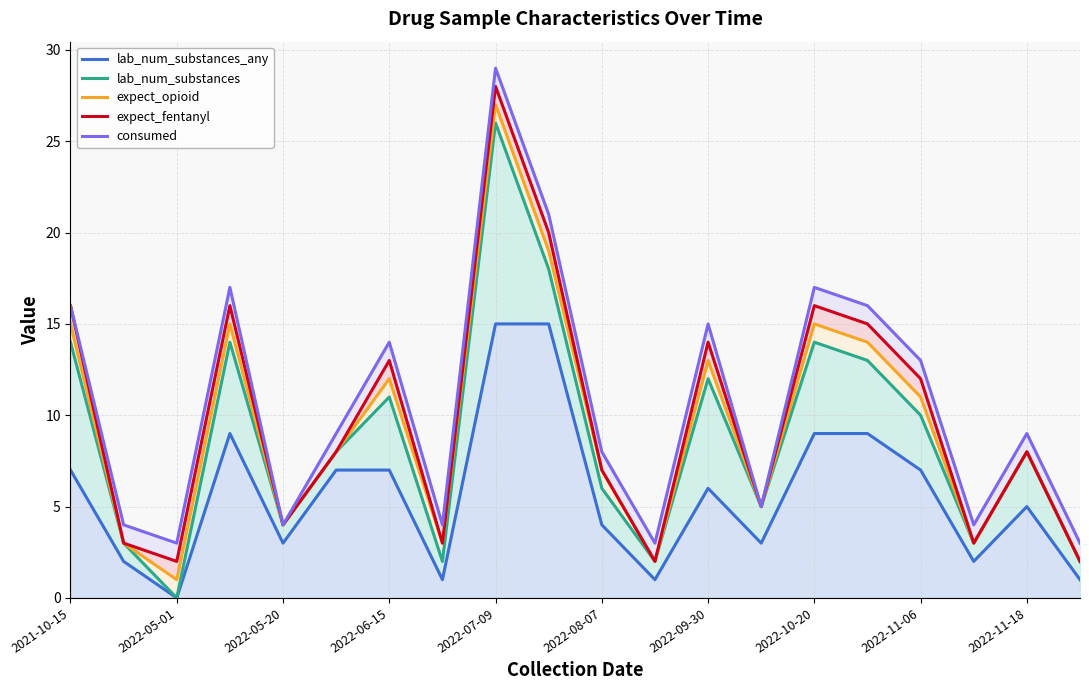

What are all the series names shown in the legend?

lab_num_substances_any, lab_num_substances, expect_opioid, expect_fentanyl, consumed